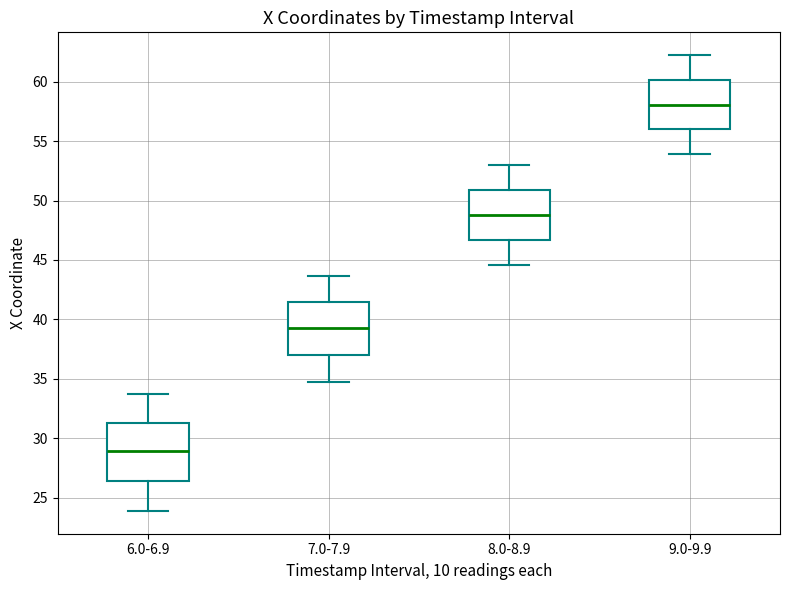

Where is the lower edge of the box for 6.0-6.9 on the y-axis? The values are not printed on the chart, so give them approximately, as read against the axis.

26.5